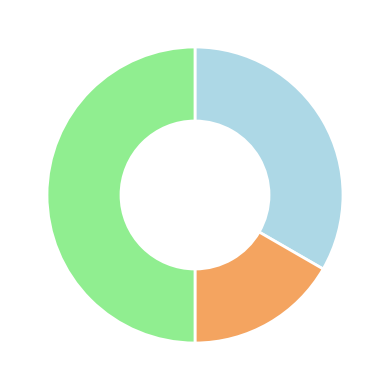

Which category has the biggest portion of the pie?

Robbery